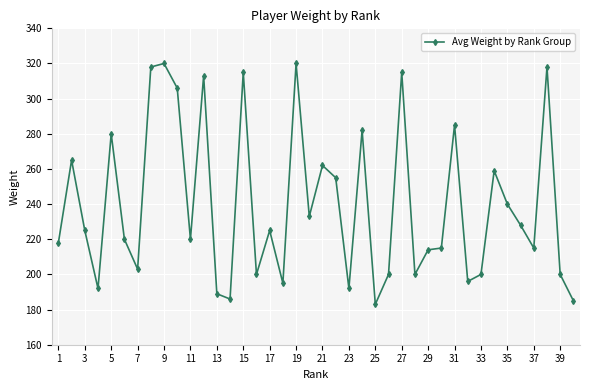

What is the minimum value shown in the chart?

183